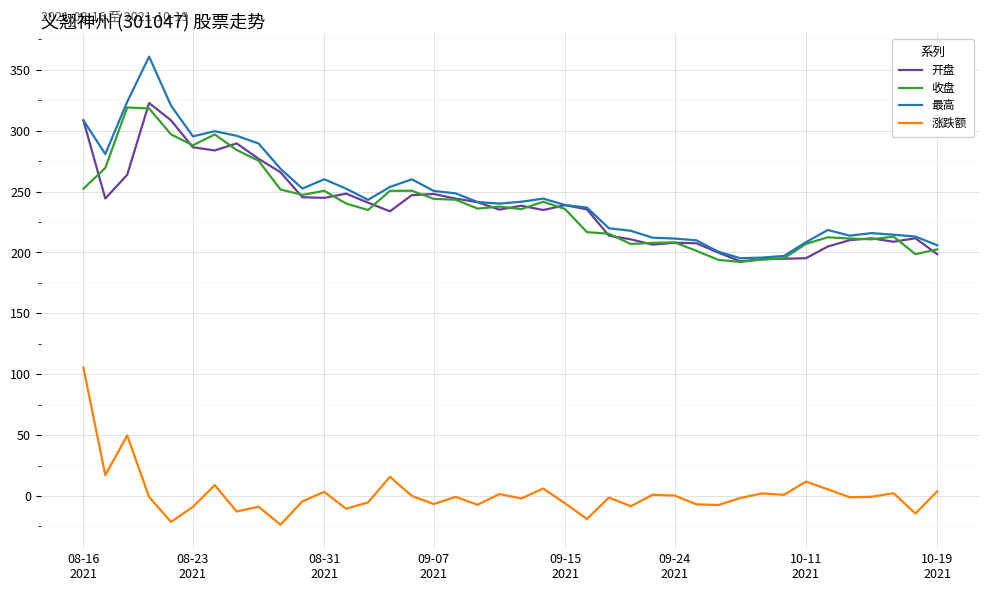

Which series has the widest spread of values?

最高